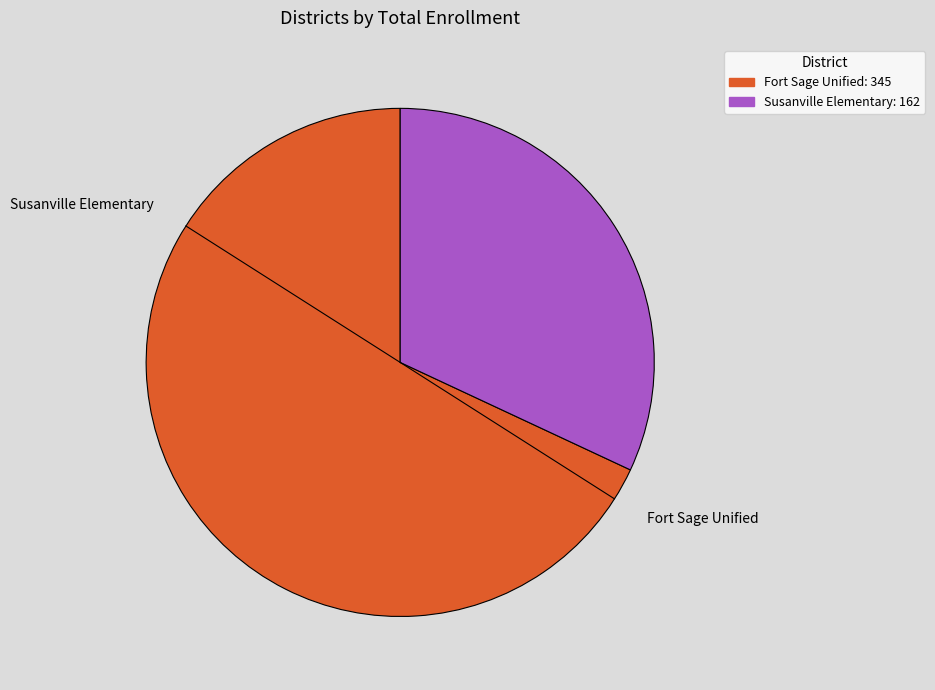

Is Susanville Elementary the majority of the pie?

No